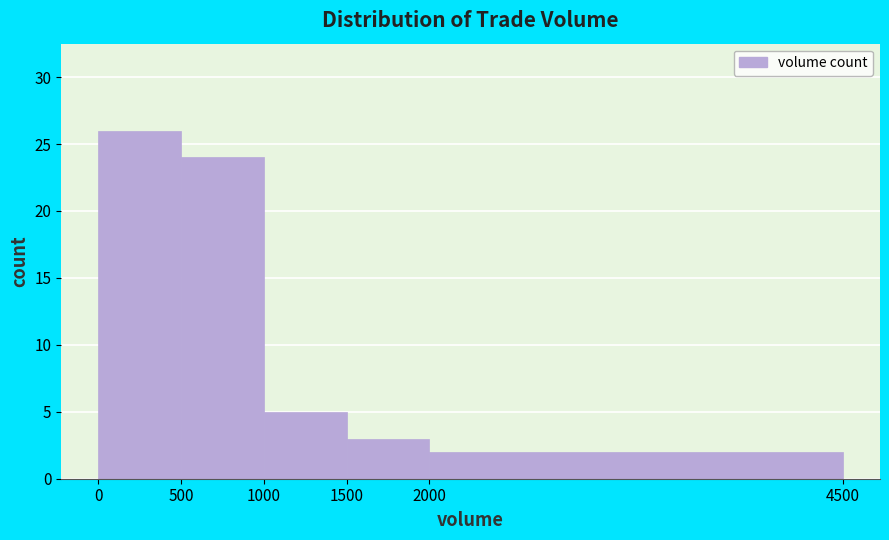

Reading left to right, transcribe this chart: for each bar, give the range it covers on the x-axis and its height. The values are not printed on the chart, so give them approximately, as read against the axis.

0 to 500: 26
500 to 1000: 24
1000 to 1500: 5
1500 to 2000: 3
2000 to 4500: 2